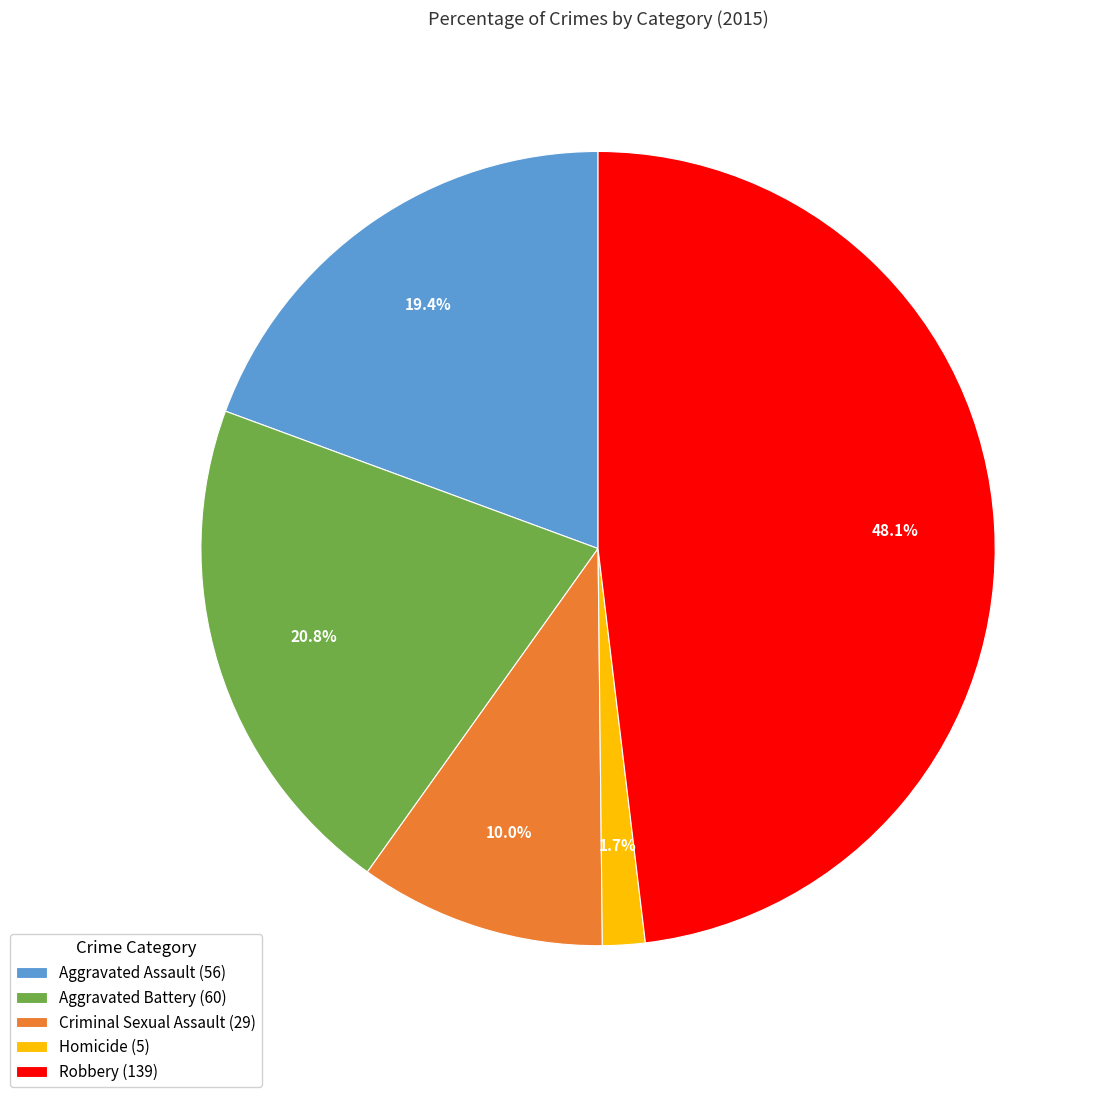

To the nearest percent, what percentage of the pie is Homicide?

2%